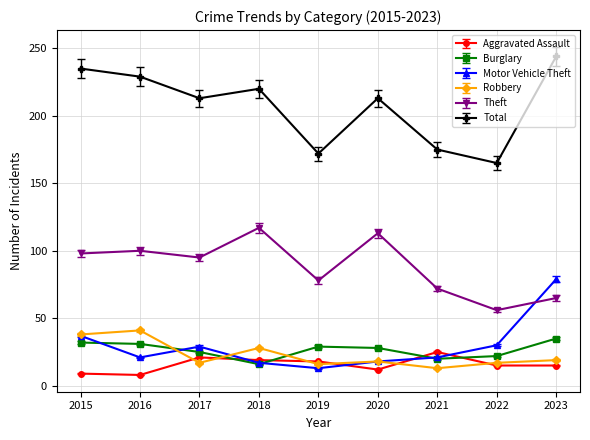

Which series has the widest spread of values?

Total